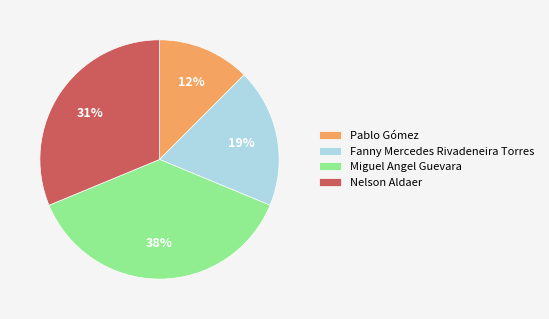

Do Miguel Angel Guevara and Fanny Mercedes Rivadeneira Torres together represent more than half of the pie?

Yes